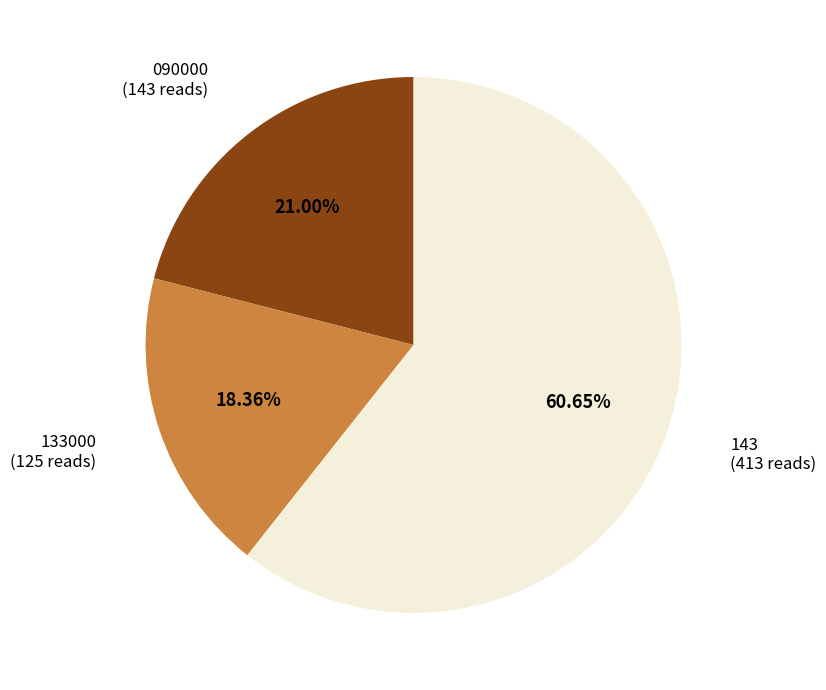

Rank the categories by value from highest to lowest.

143, 090000, 133000